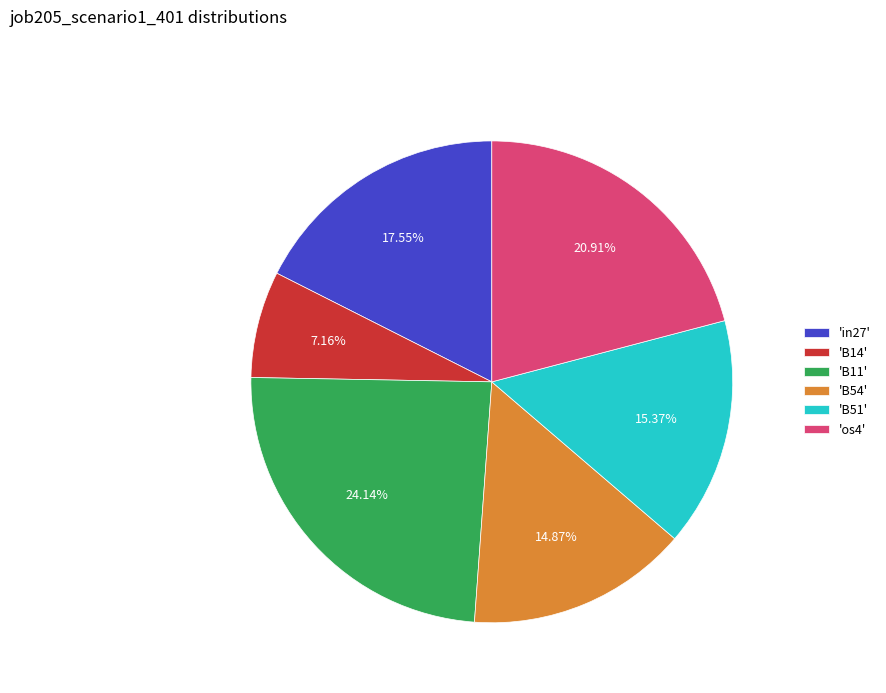

Which slice is the smallest?

'B14'